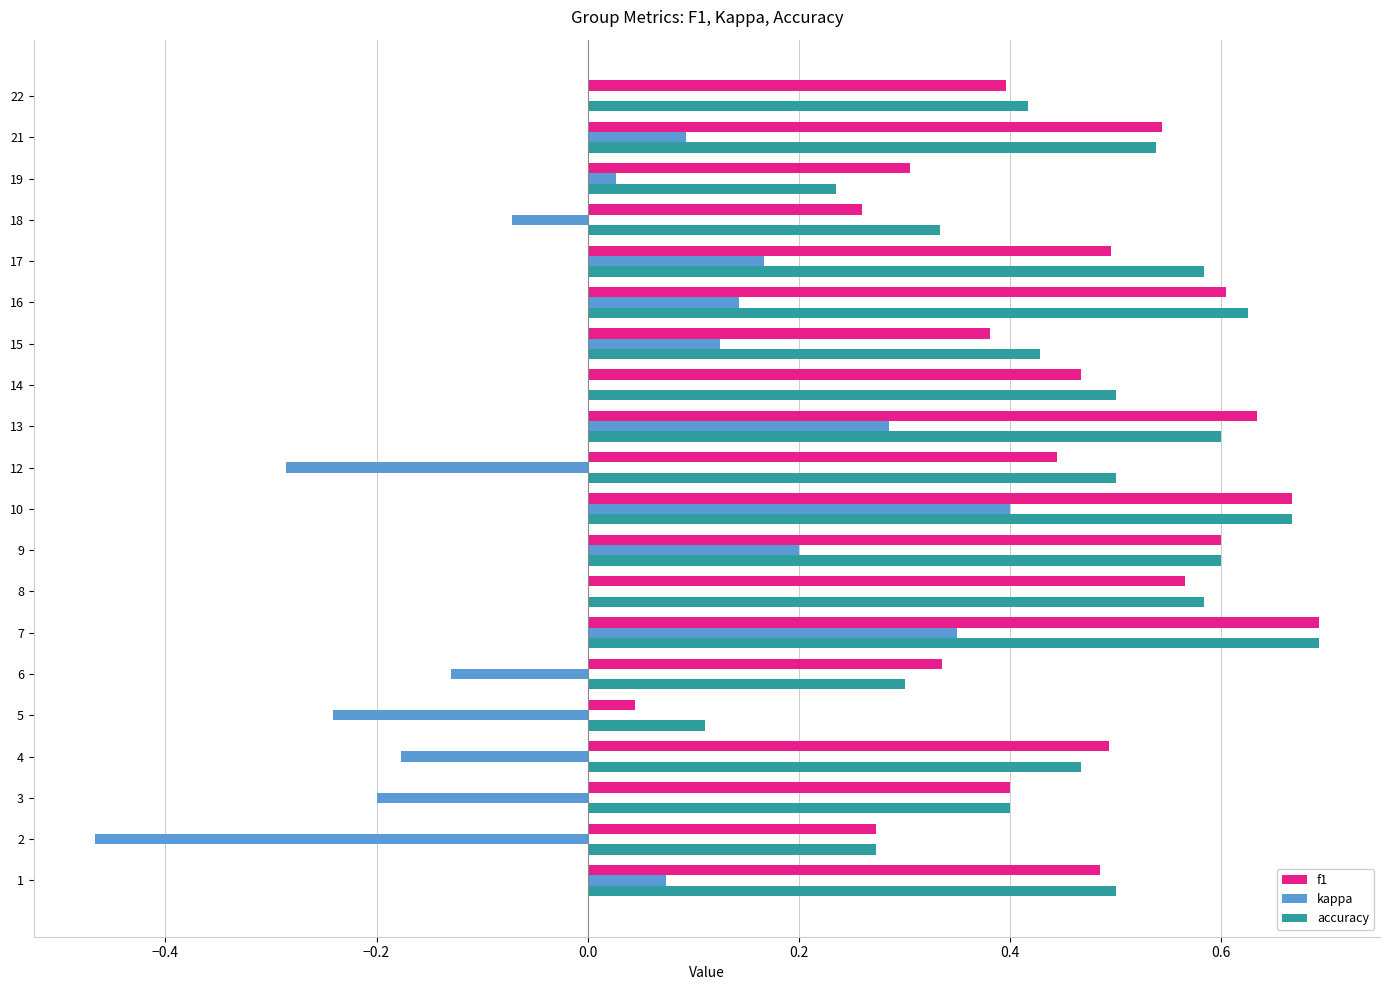

What is the sum of all f1 values?

9.1